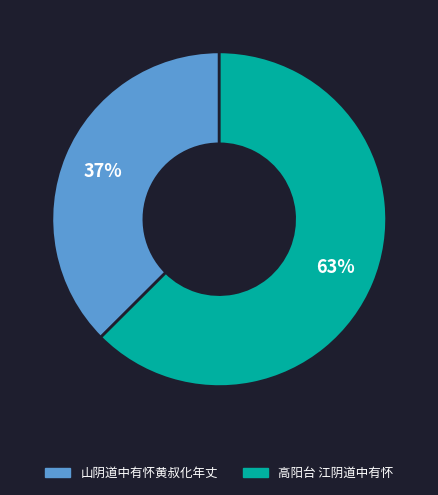

Do 高阳台 江阴道中有怀 and 山阴道中有怀黄叔化年丈 together represent more than half of the pie?

Yes